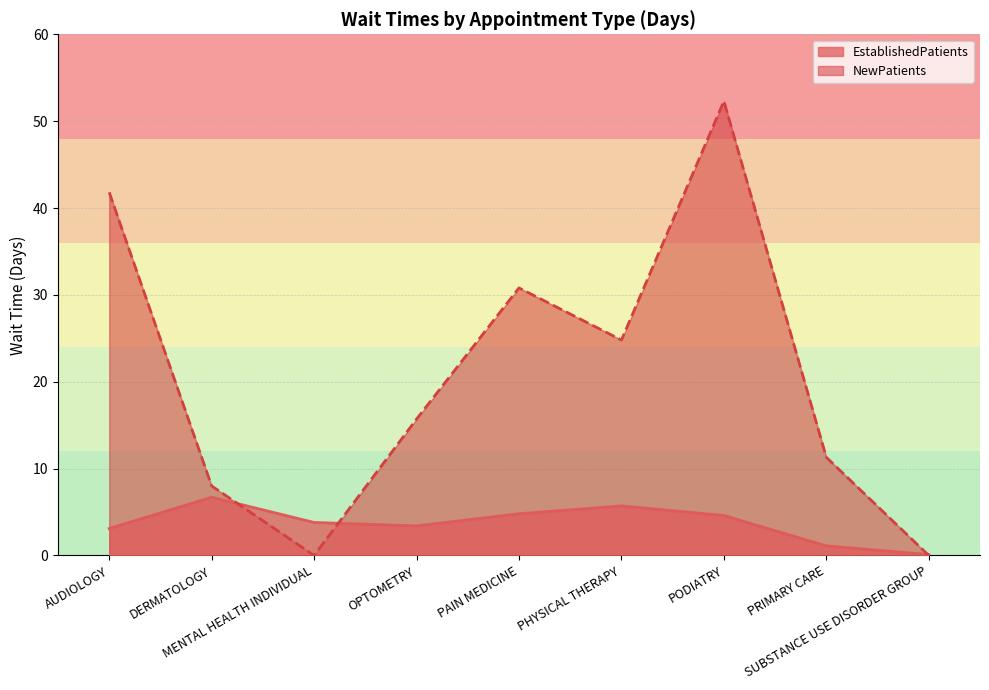

What is the average value of the EstablishedPatients series?

3.7